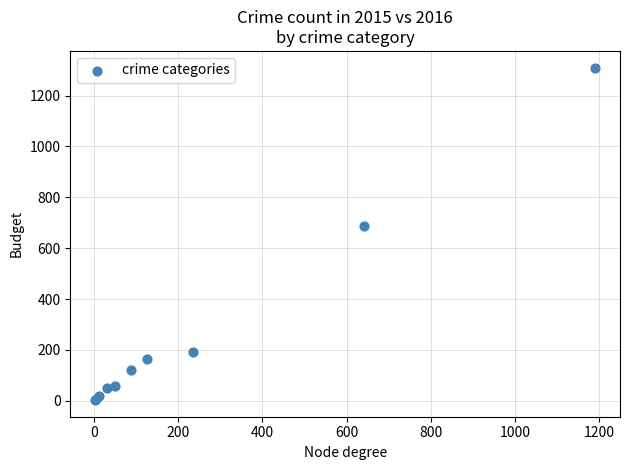

What Y value in the scatter plot is closest to 656?

689